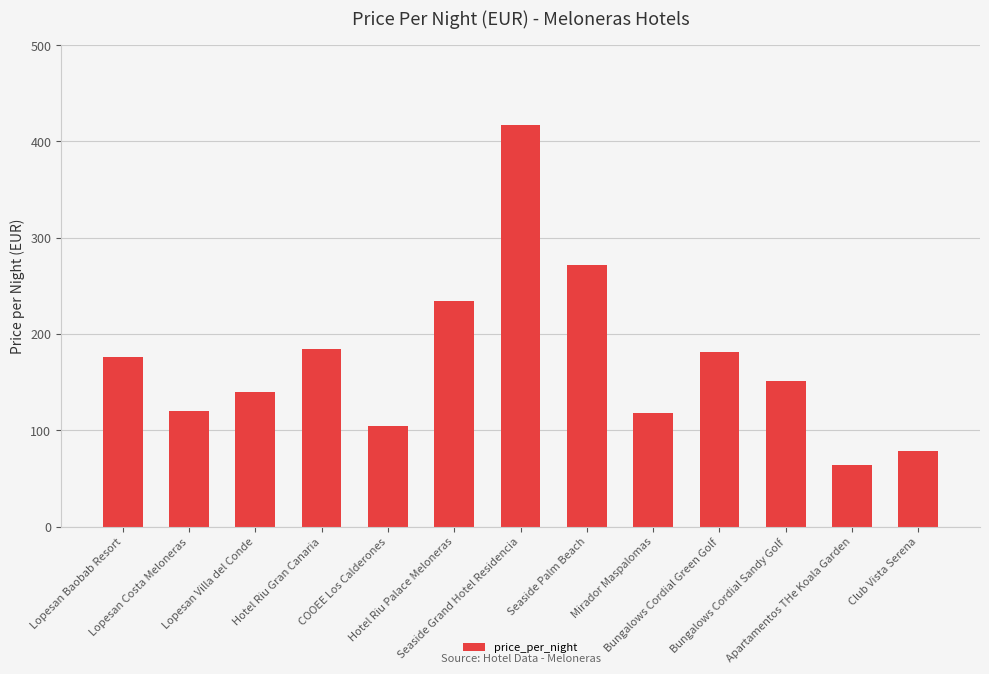

What is the value of the 10th bar from the left?

181